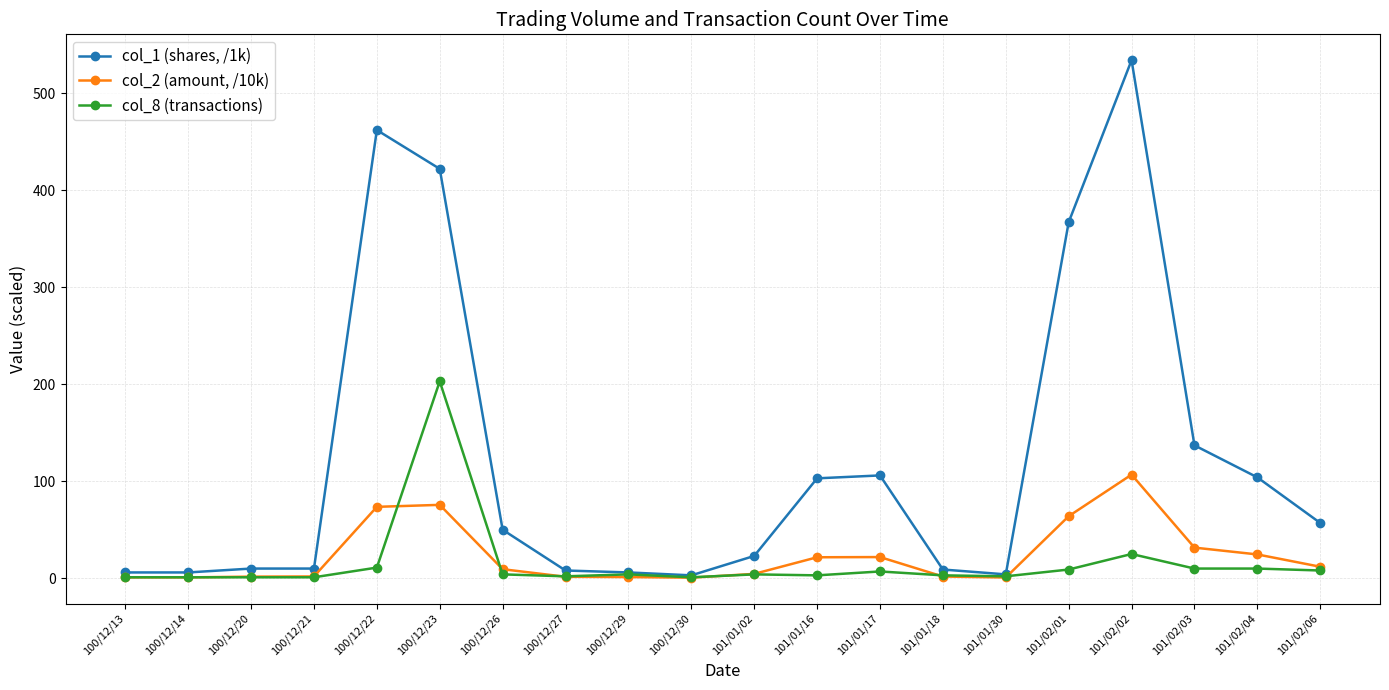

Which series has the largest total across all categories?

col_1 (shares, /1k)